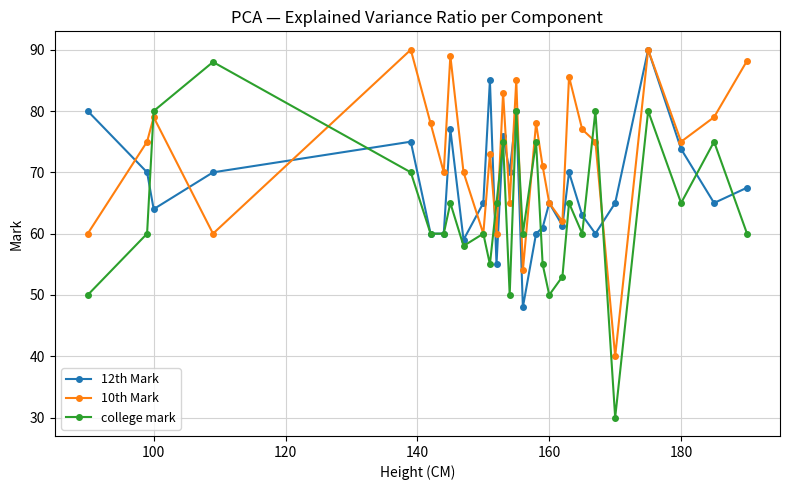

Reading right to left, extract all data points from this chart.

12th Mark: 67.5	65.0	73.8	90.0	65.0	60.0	63.0	70.0	61.3	65.0	61.0	60.0	48.0	80.0	70.0	76.0	55.0	85.0	65.0	59.0	77.0	60.0	60.0	75.0	70.0	64.0	70.0	80.0
10th Mark: 88.2	79.0	75.0	90.0	40.0	75.0	77.0	85.6	62.0	65.0	71.0	78.0	54.0	85.0	65.0	83.0	60.0	73.0	60.0	70.0	89.0	70.0	78.0	90.0	60.0	79.0	75.0	60.0
college mark: 60.0	75.0	65.0	80.0	30.0	80.0	60.0	65.0	53.0	50.0	55.0	75.0	60.0	80.0	50.0	75.0	65.0	55.0	60.0	58.0	65.0	60.0	60.0	70.0	88.0	80.0	60.0	50.0